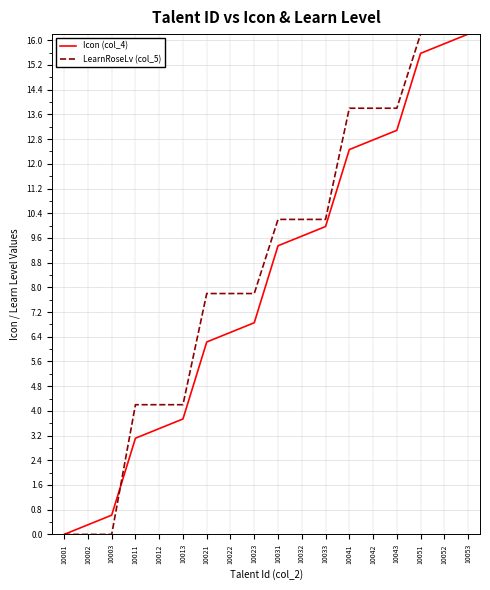

What is the maximum value for LearnRoseLv (col_5)?

16.2